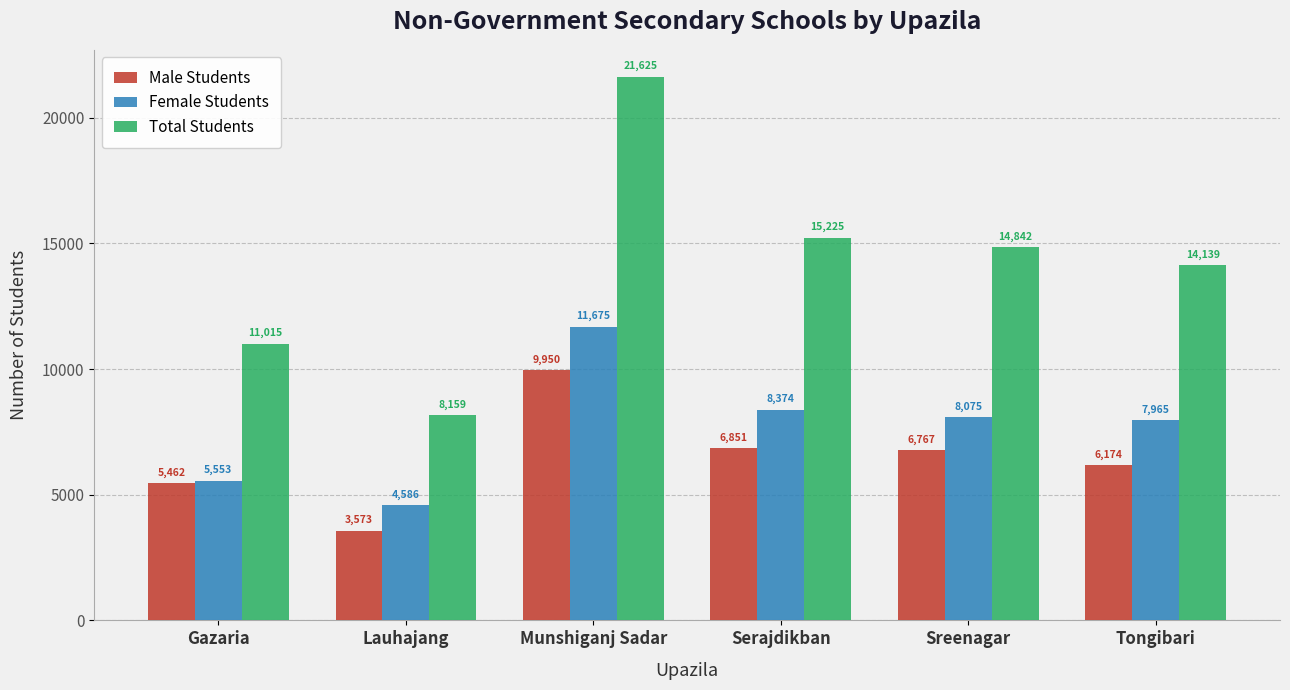

What is the total value across all series at Tongibari?

28278